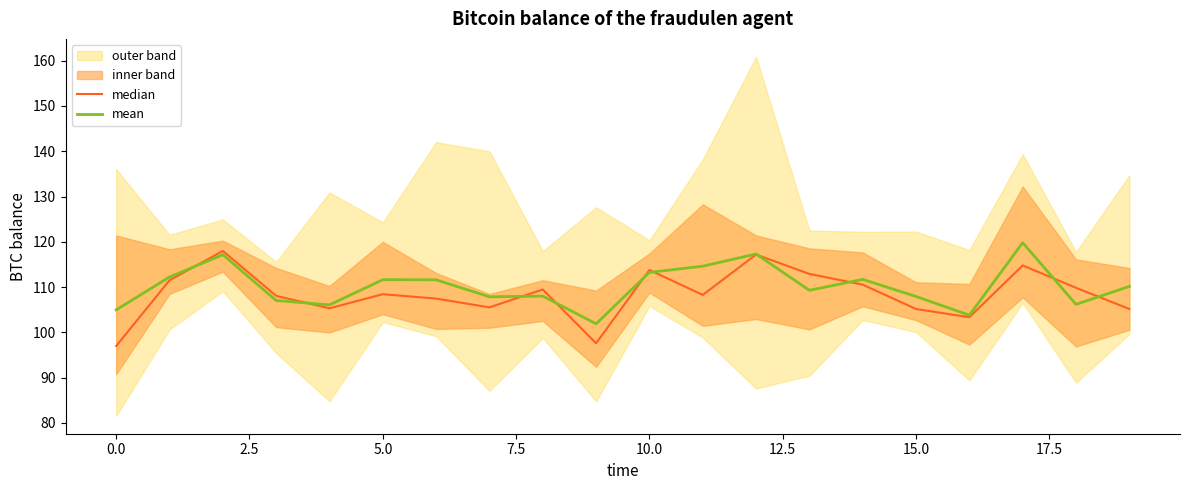

What is the highest value of the mean series?

119.8